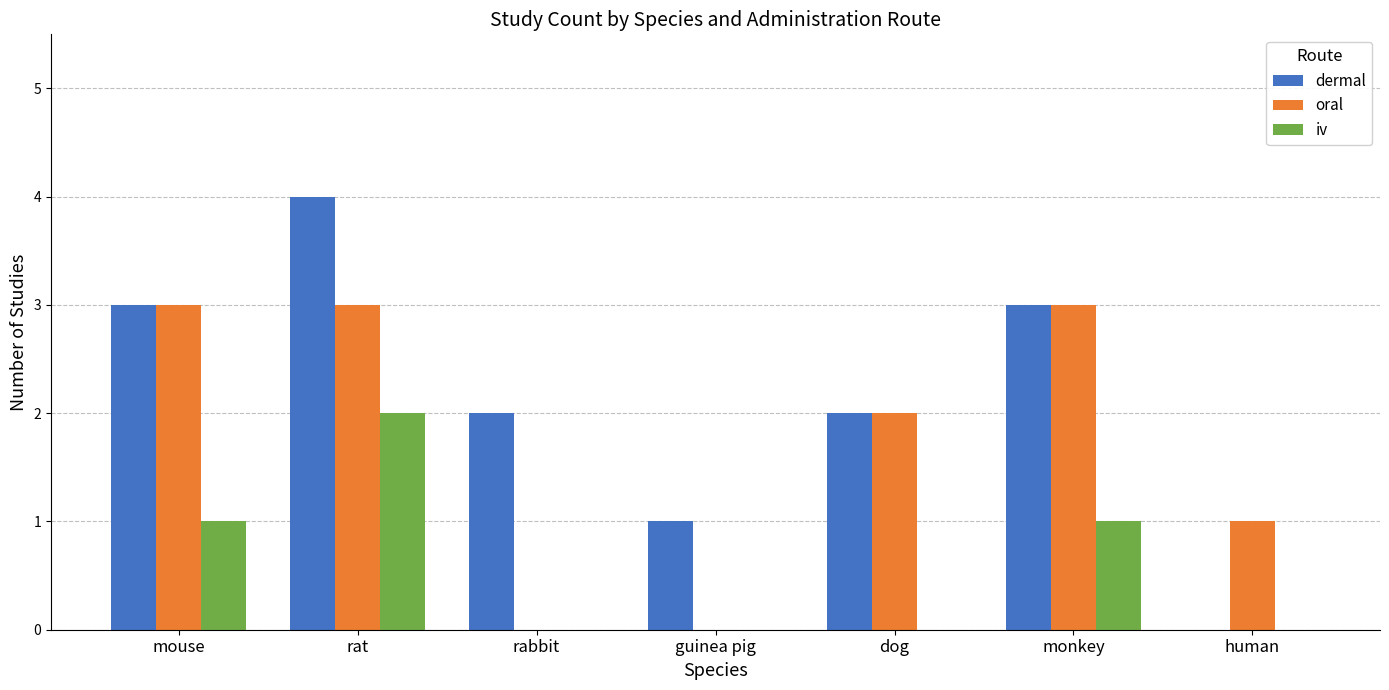

What is the sum of the dermal values at human and mouse?

3